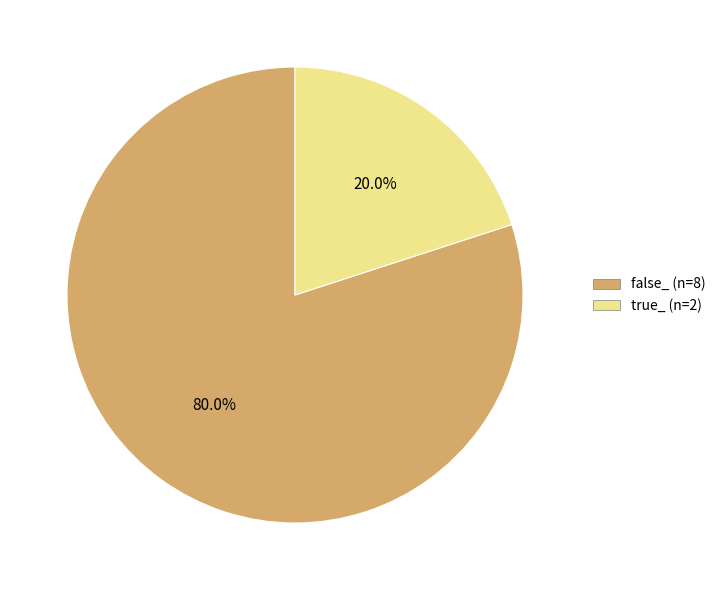

To the nearest percent, what is the combined percentage of false_ (n=8) and true_ (n=2)?

100%